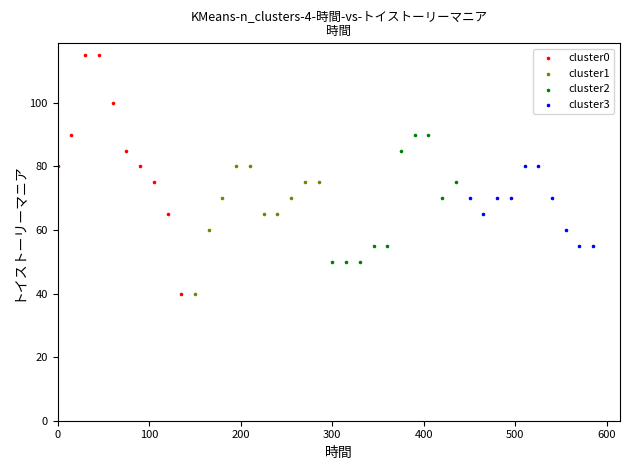

Which series has the largest Y range (max minus min)?

cluster0